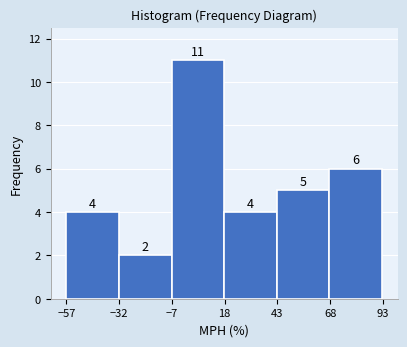

What is the height of the bar covering -30 to -5 on the x-axis? The bar edges are not printed on the chart, so give them approximately, as read against the axis.

2